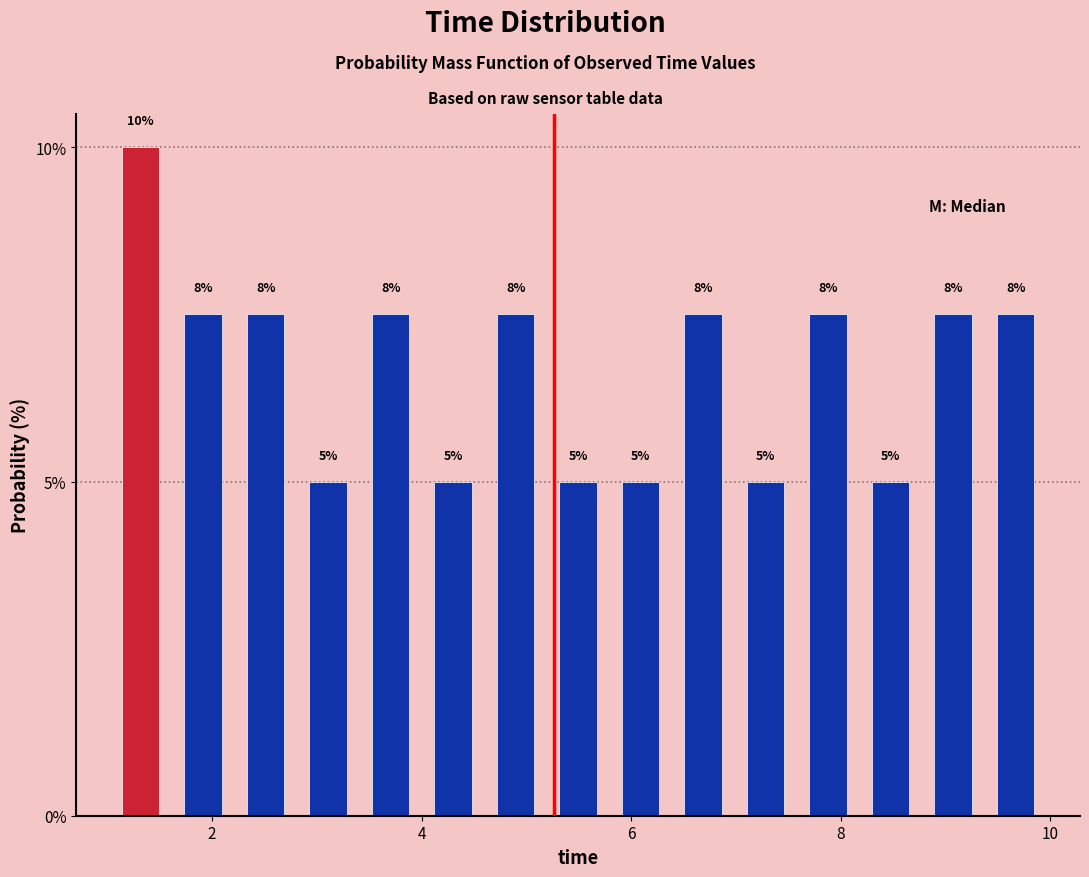

Around what value on the x-axis is the tallest bar? Give the approximate position of its centre, as read against the axis.

1.4